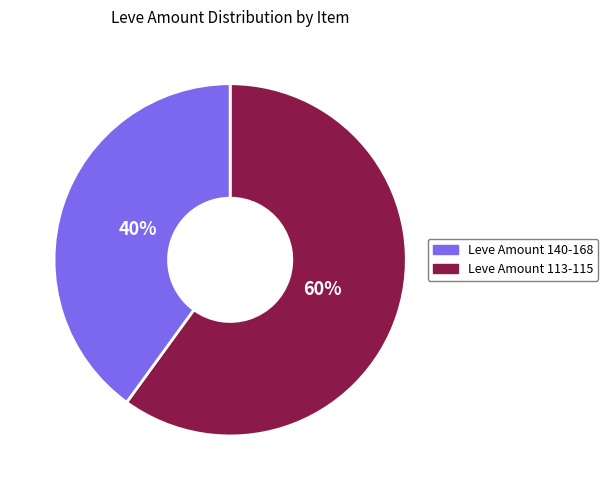

To the nearest percent, what is the difference between the largest and smallest slice percentages?

20%